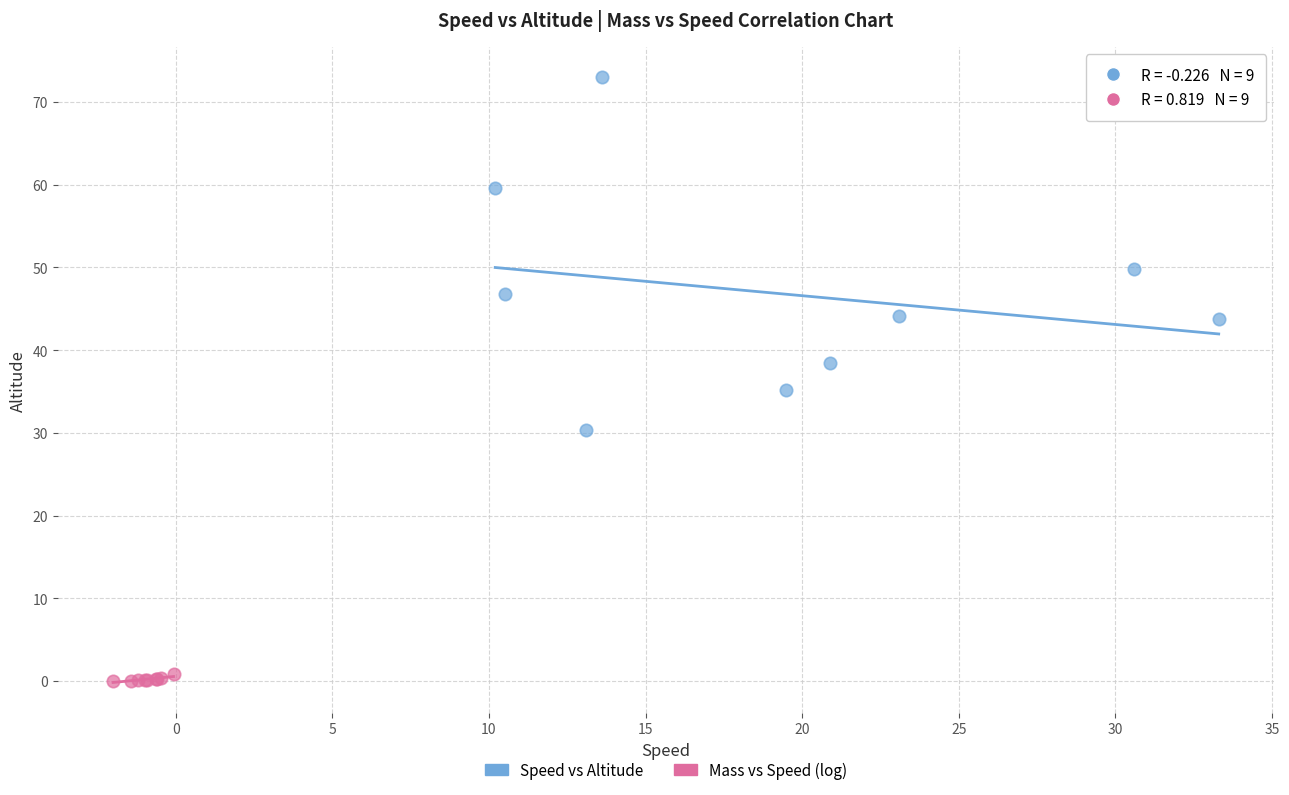

Which series has the largest Y range (max minus min)?

Speed vs Altitude